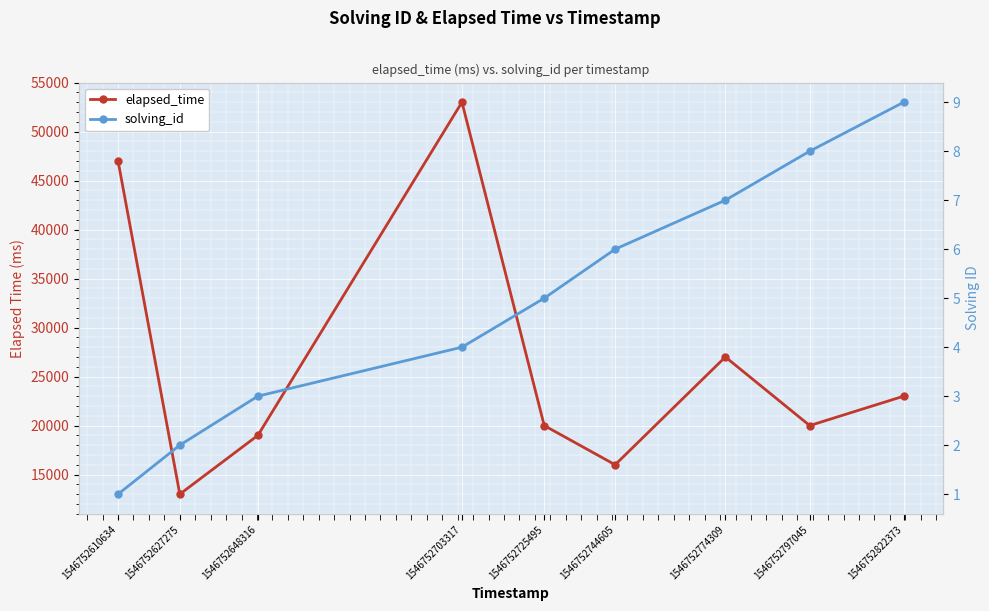

Reading left to right, what are all the values shown in this chart?

elapsed_time: 1546752610634=47000	1546752627275=13000	1546752648316=19000	1546752703317=53000	1546752725495=20000	1546752744605=16000	1546752774309=27000	1546752797045=20000	1546752822373=23000
solving_id: 1546752610634=1	1546752627275=2	1546752648316=3	1546752703317=4	1546752725495=5	1546752744605=6	1546752774309=7	1546752797045=8	1546752822373=9